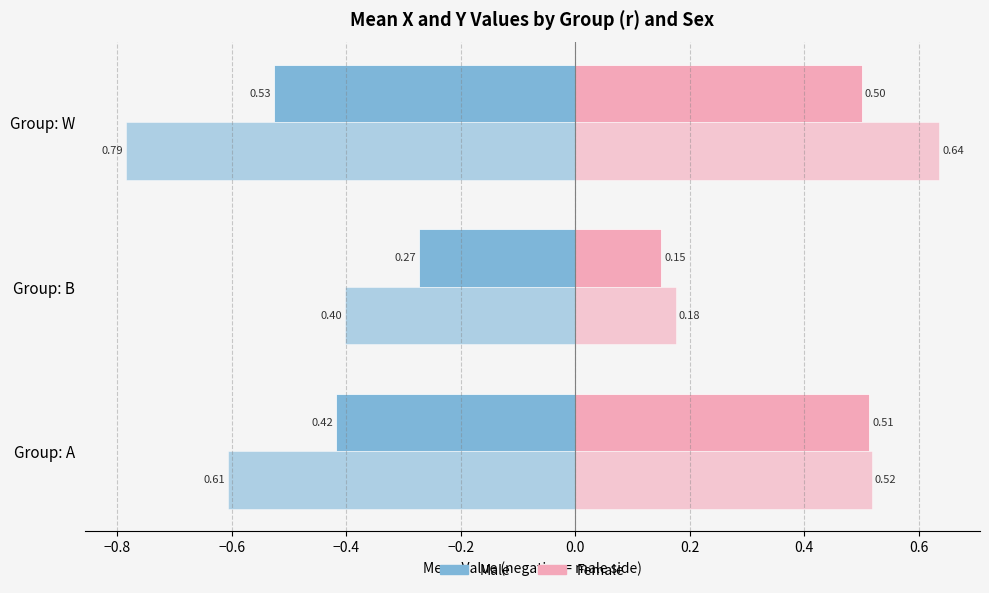

How many series are shown in this chart?

4